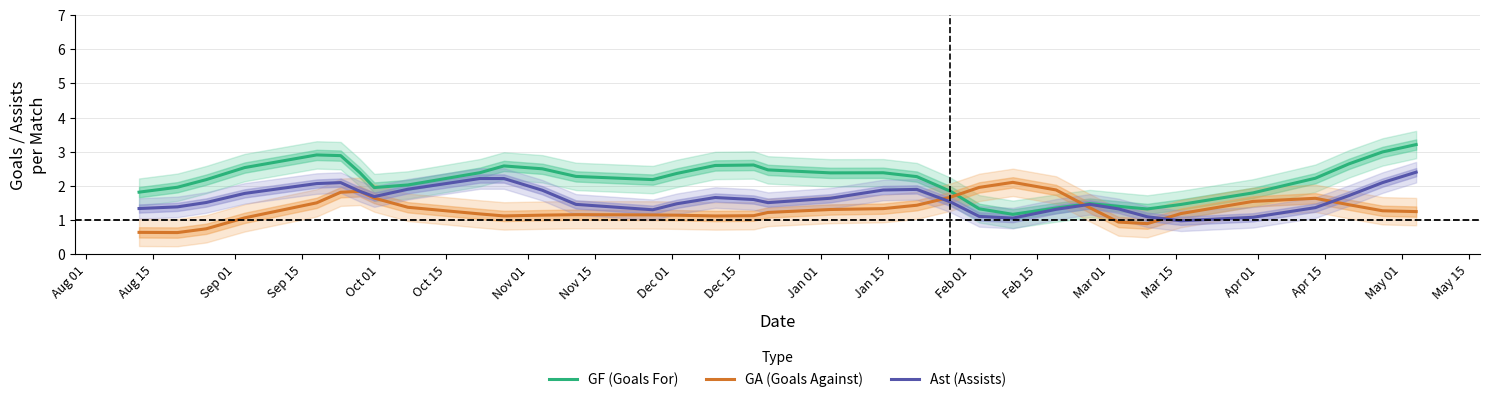

At how many categories does at least one series exceed 2?

23